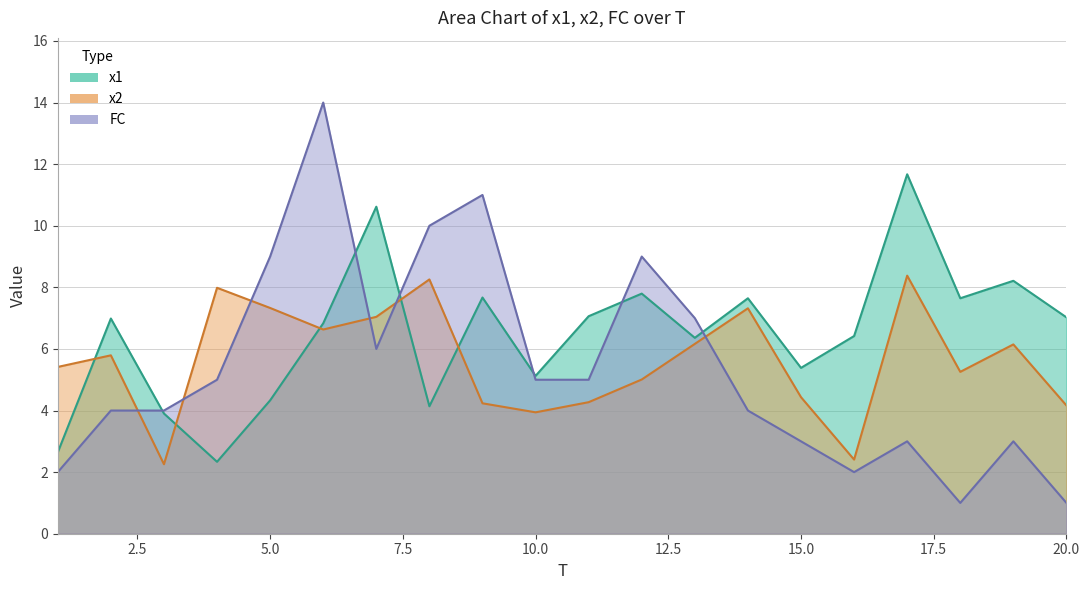

Which category has the highest value across all series?

6